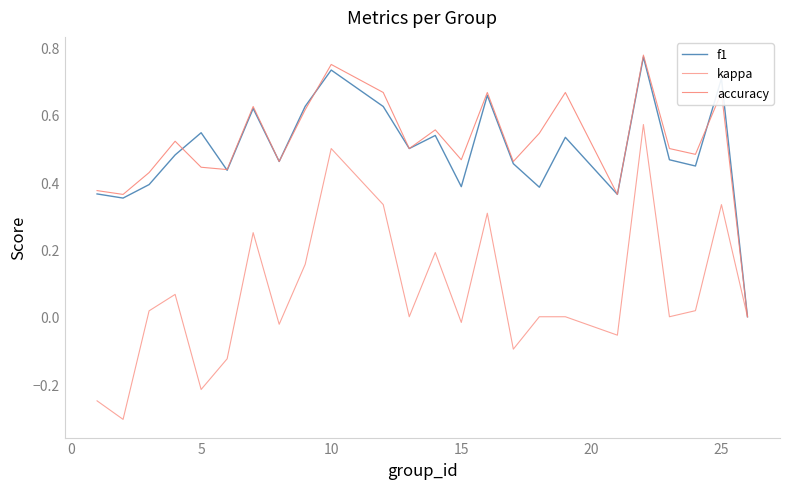

Which series has the largest range (max minus min)?

kappa